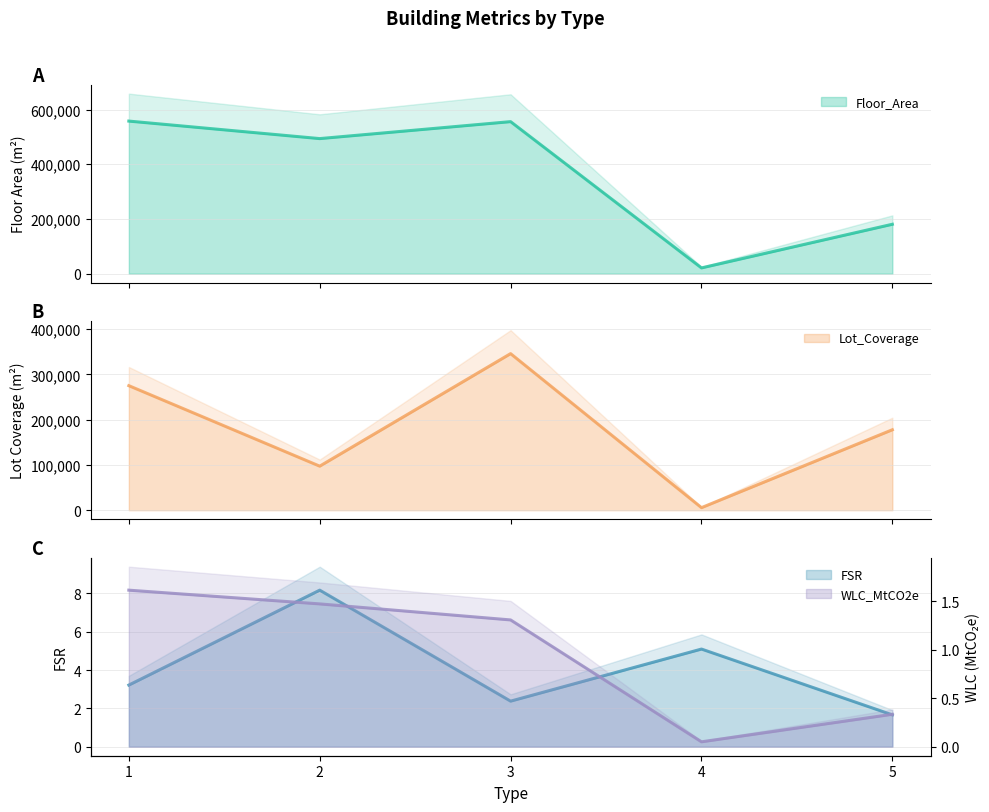

How many lines are shown in the chart?

4